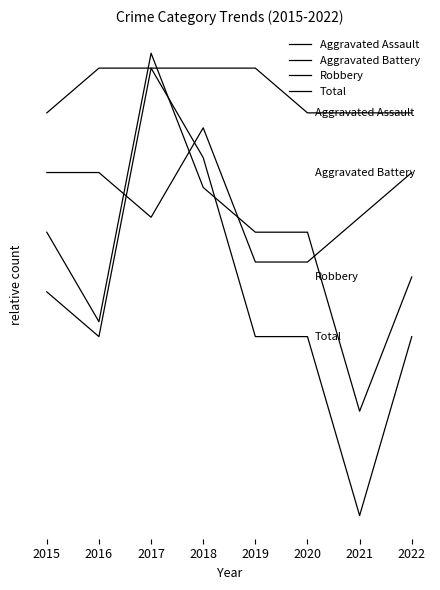

Is this an area chart (filled region under the line)?

No